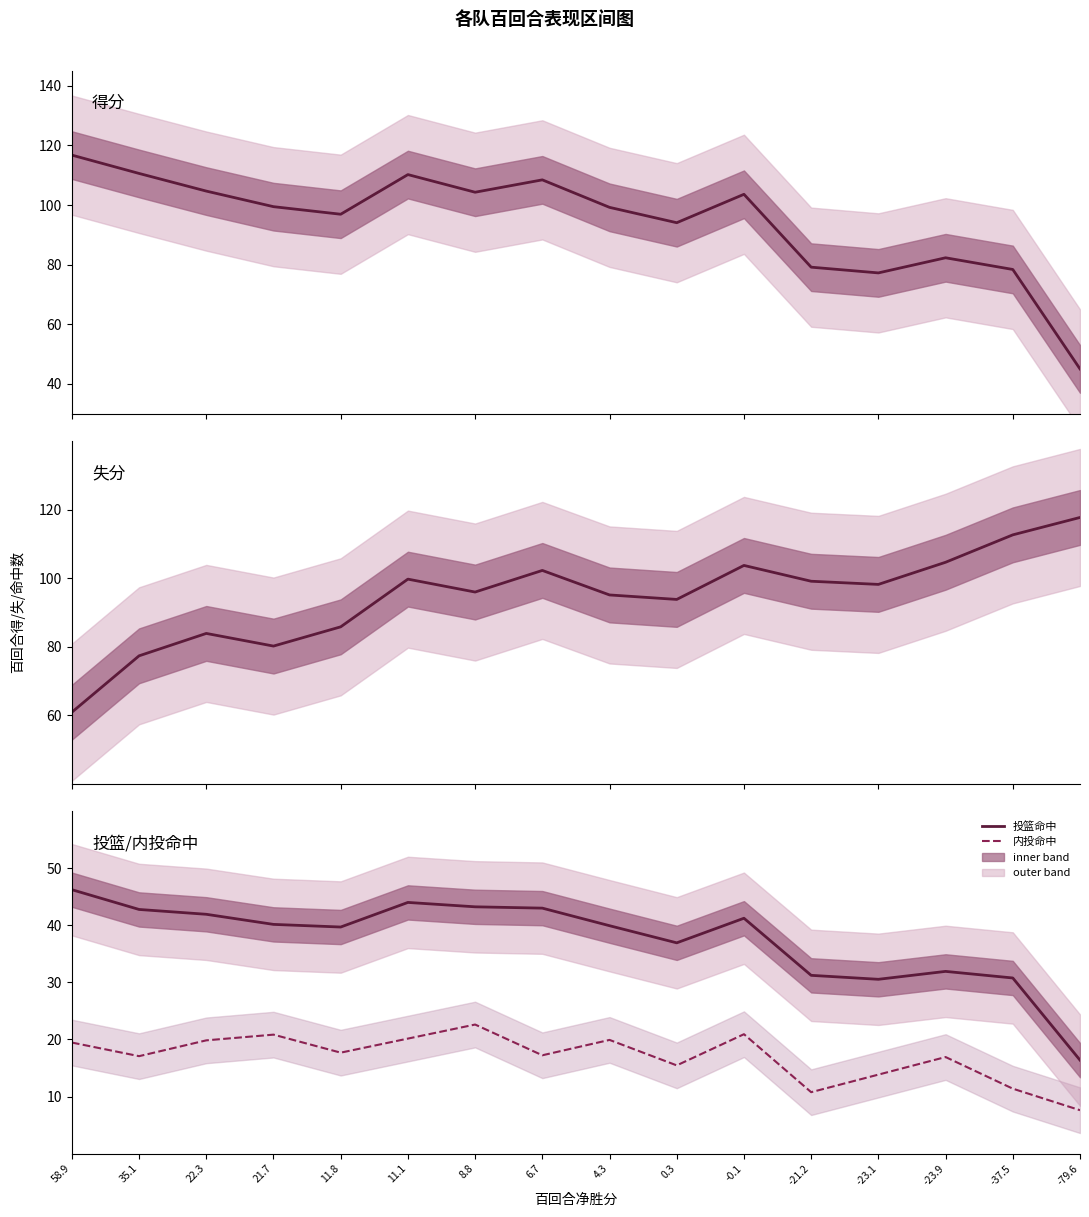

What is the smallest value displayed?

7.6